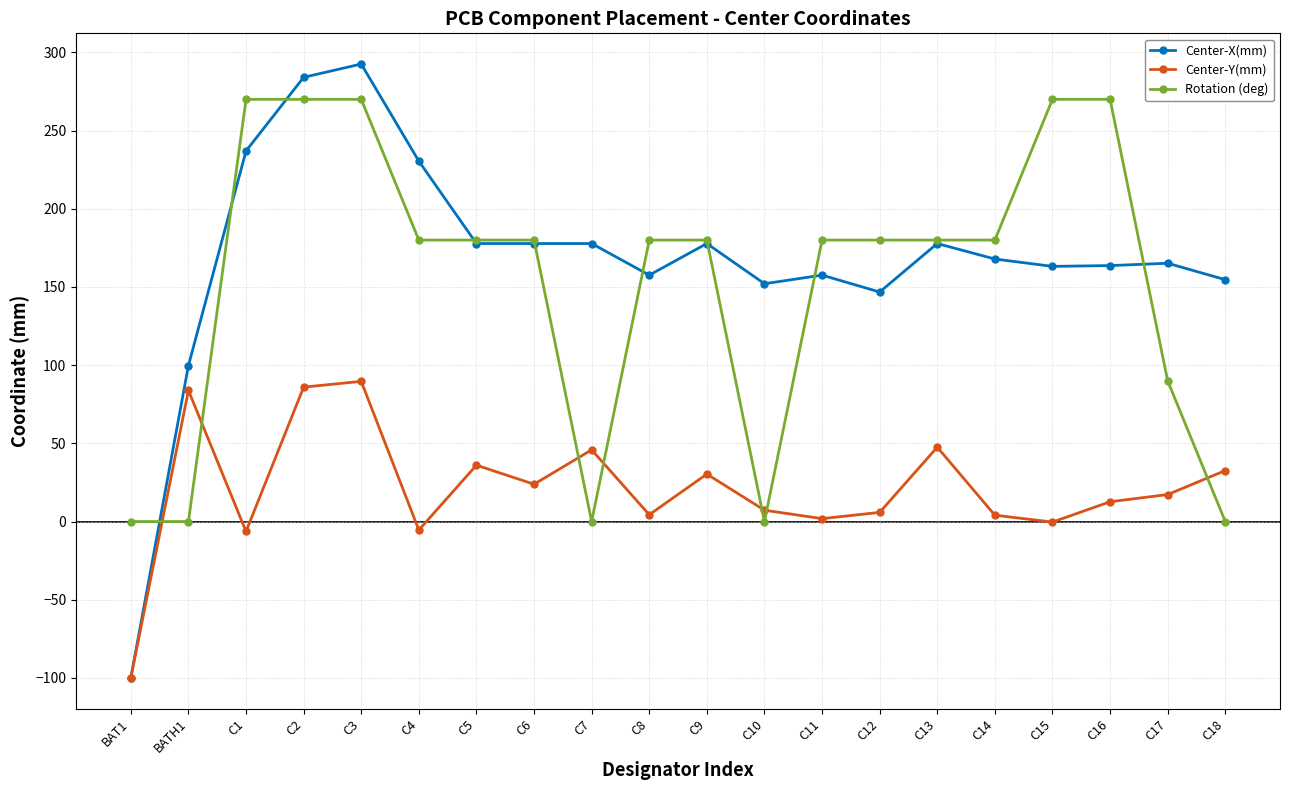

What is the sum of all Center-X(mm) values?

3361.4